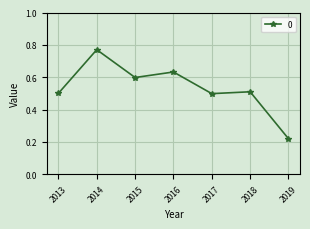

At which category does the chart reach its peak across all series?

2014